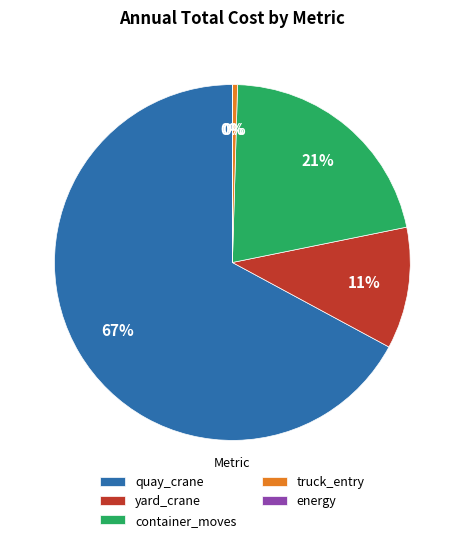

Is there a majority slice in this chart?

Yes